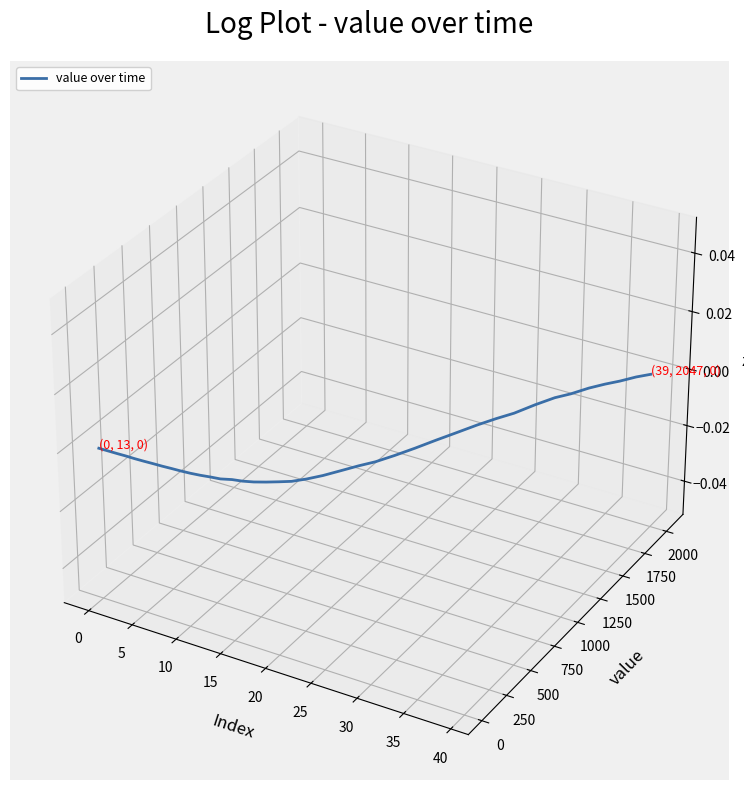

Does the chart display data point markers on the line(s)?

No